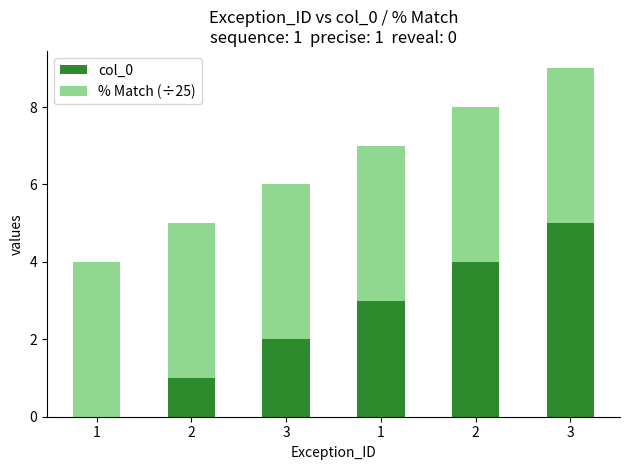

How many data points does each series have?

6